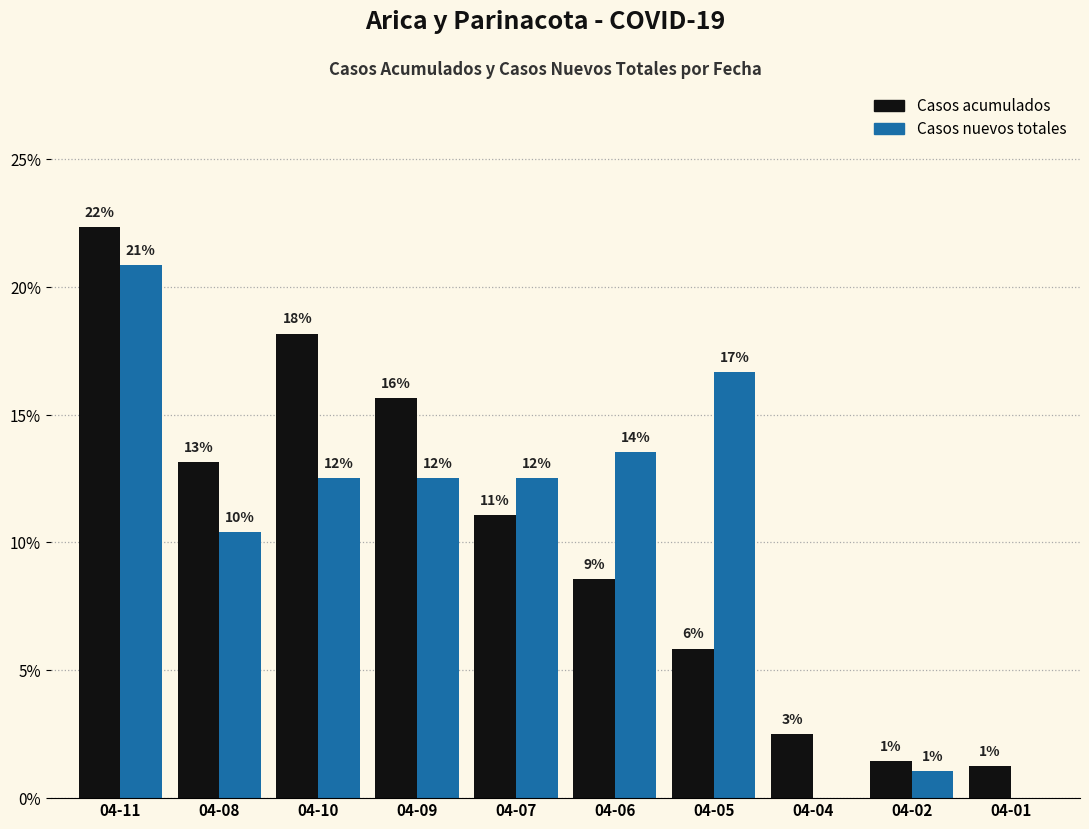

How many groups of bars are there?

10